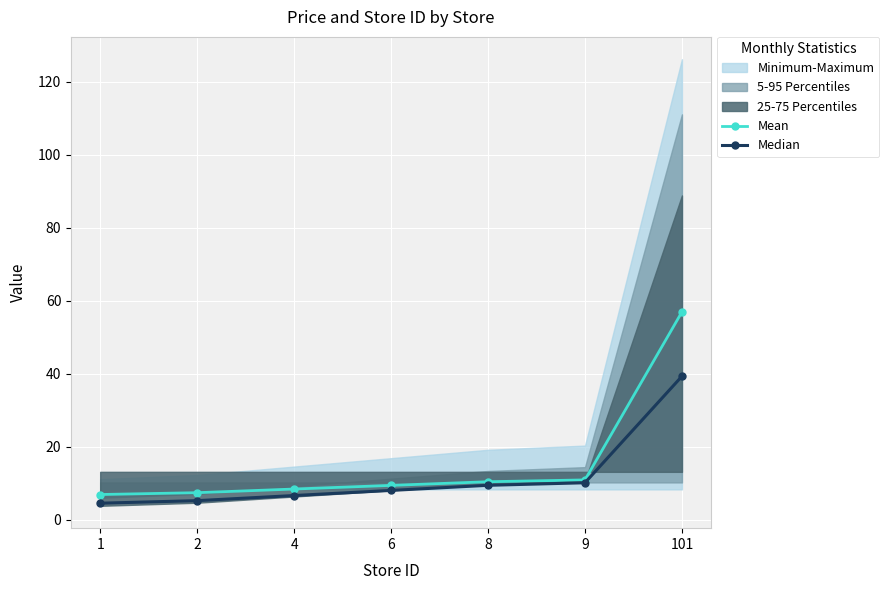

List the labels in order of Median value, largest first.

101, 9, 8, 6, 4, 2, 1